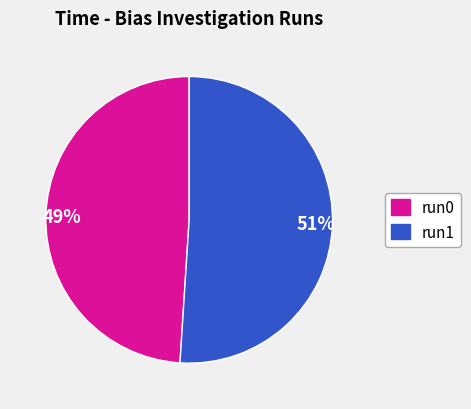

How many segments does this pie chart have?

2